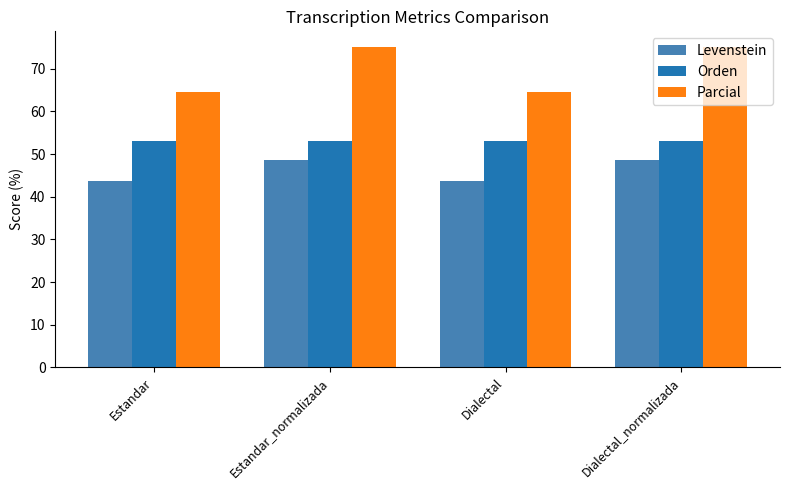

What is the greatest value displayed?

75.0